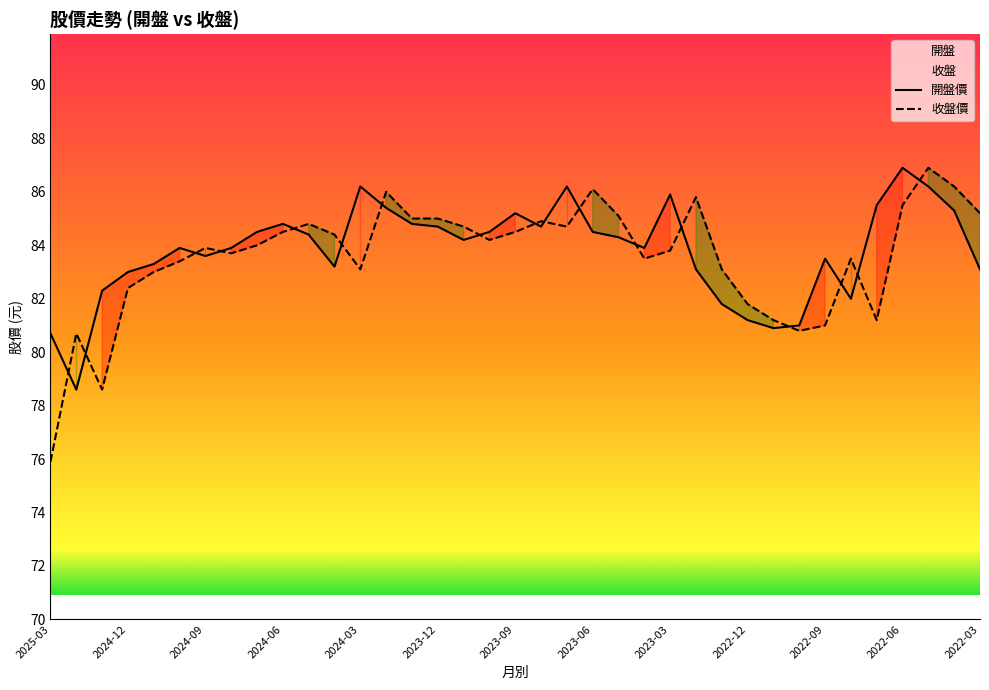

The value of 收盤 at 2022-04 is 131.4. True or false?

False